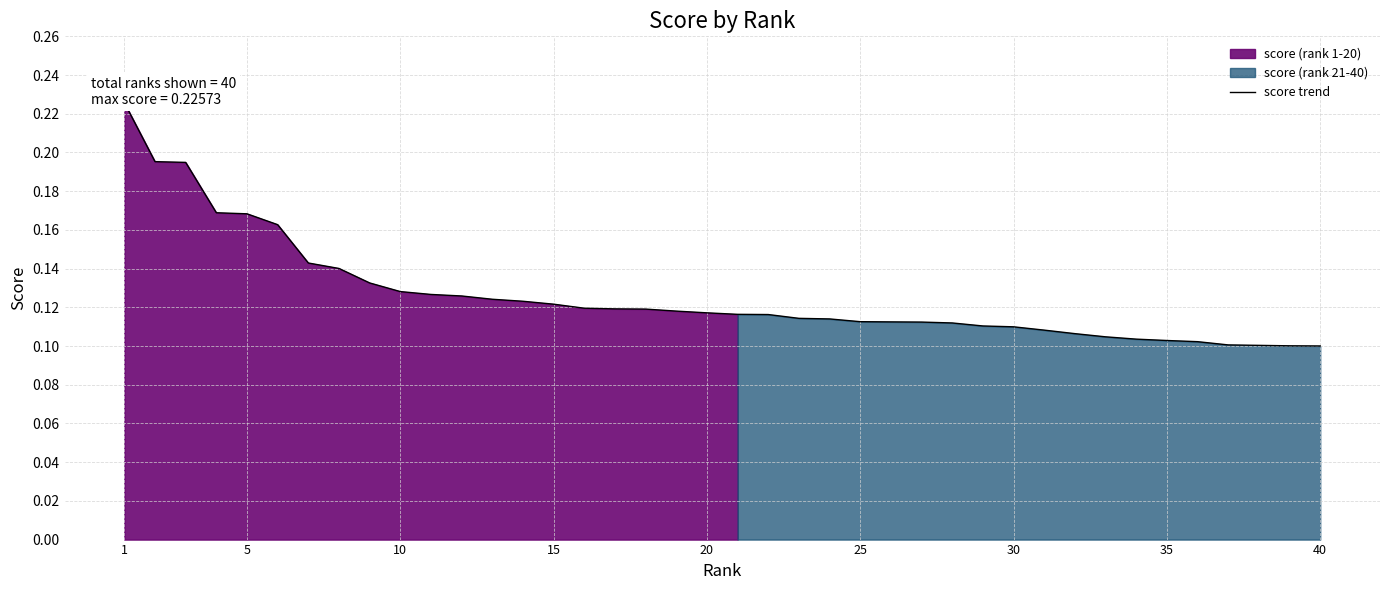

Count the values in the range 0 to 1.

40